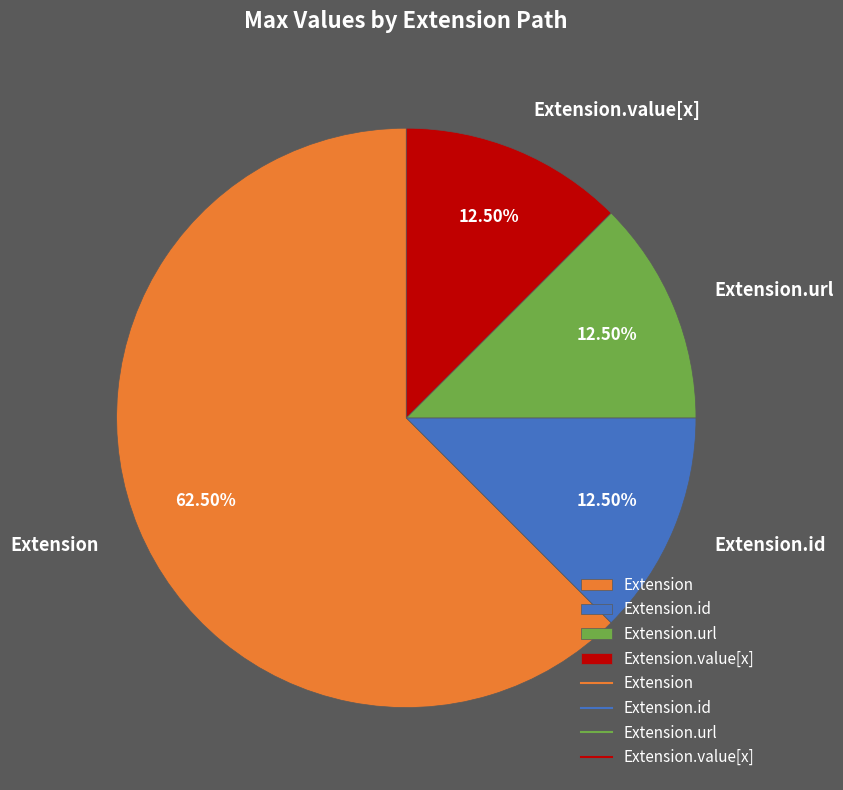

To the nearest percent, what is the difference between the largest and smallest slice percentages?

50%